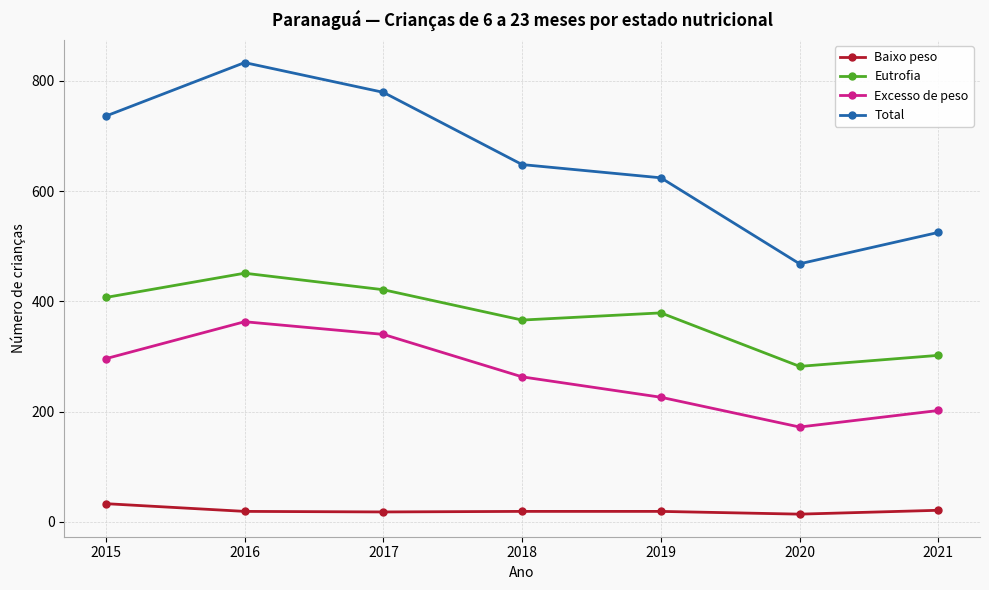

Read the Baixo peso value at 2019, to the nearest 10.

20